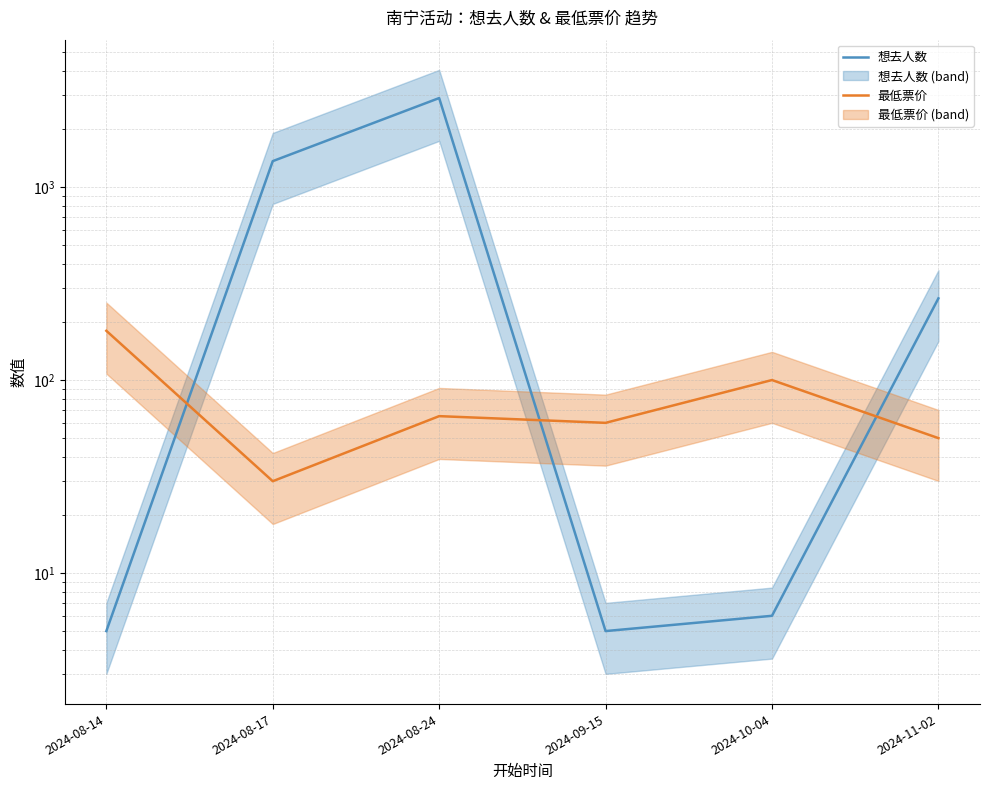

Where is the first local maximum for 最低票价?

2024-08-24